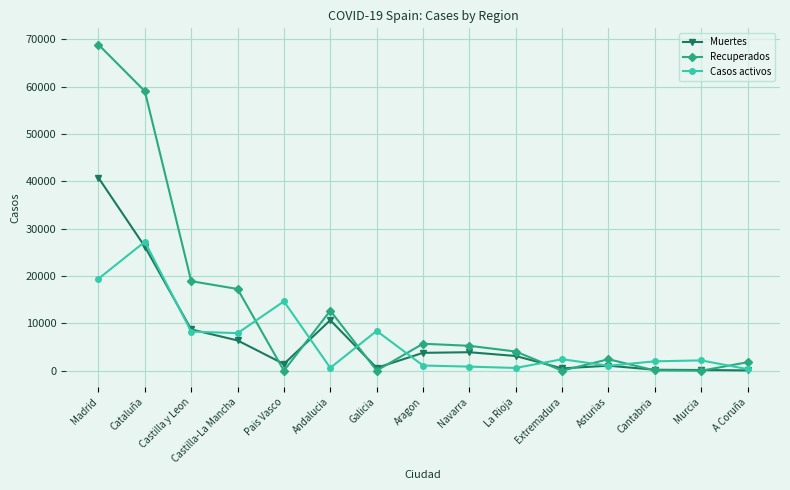

Which series changed the most between Galicia and A Coruña?

Casos activos